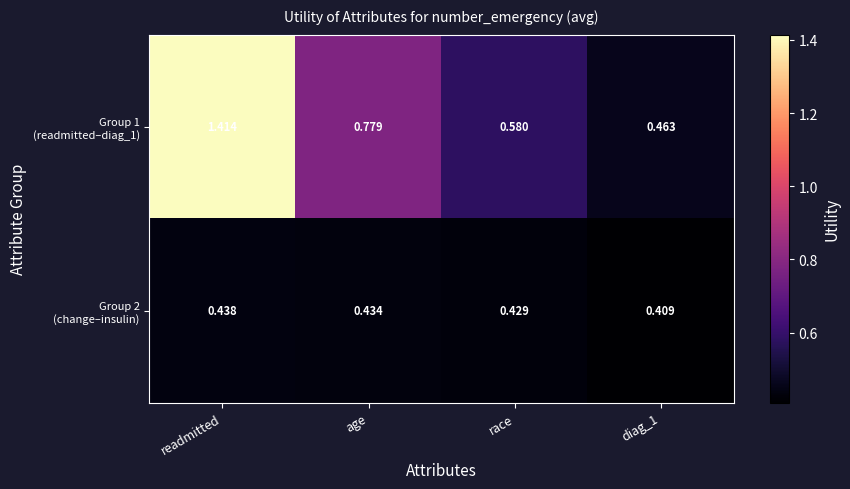

At which category is the sum across all series the highest?

readmitted